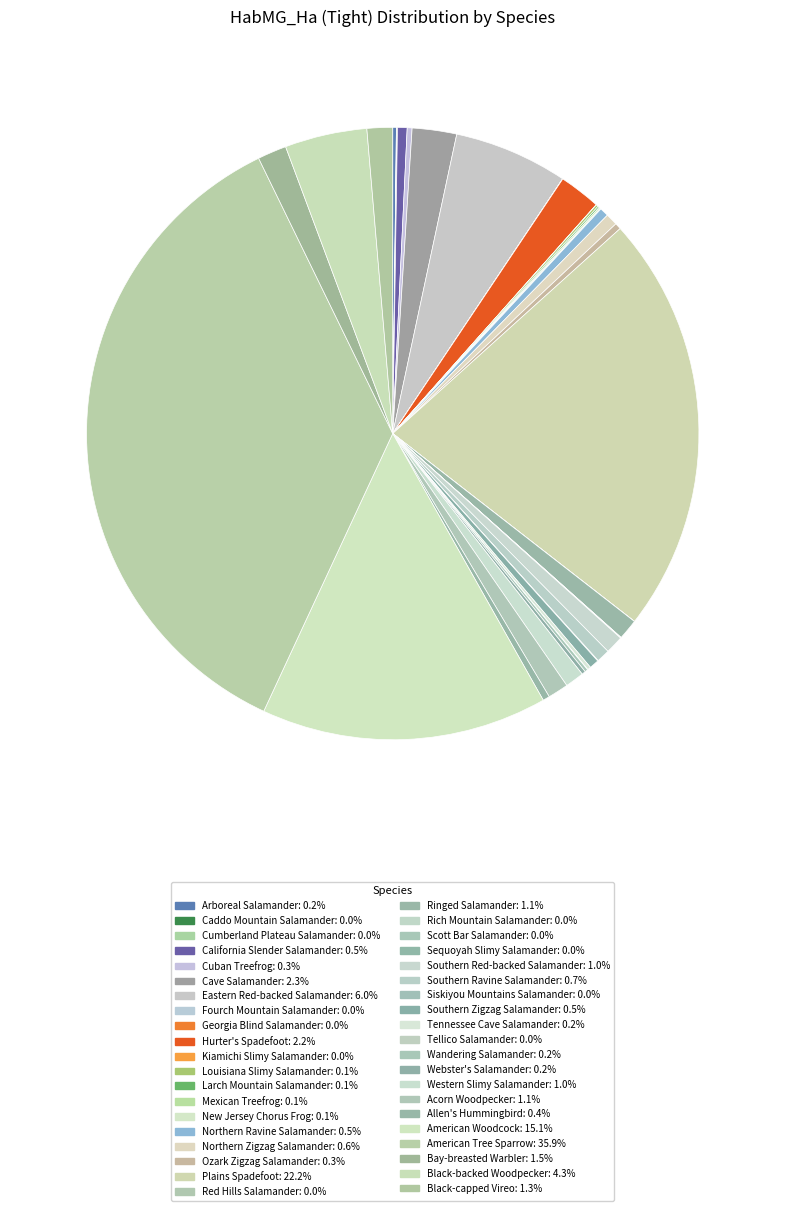

What portion of the pie excludes Fourch Mountain Salamander?

100.0%